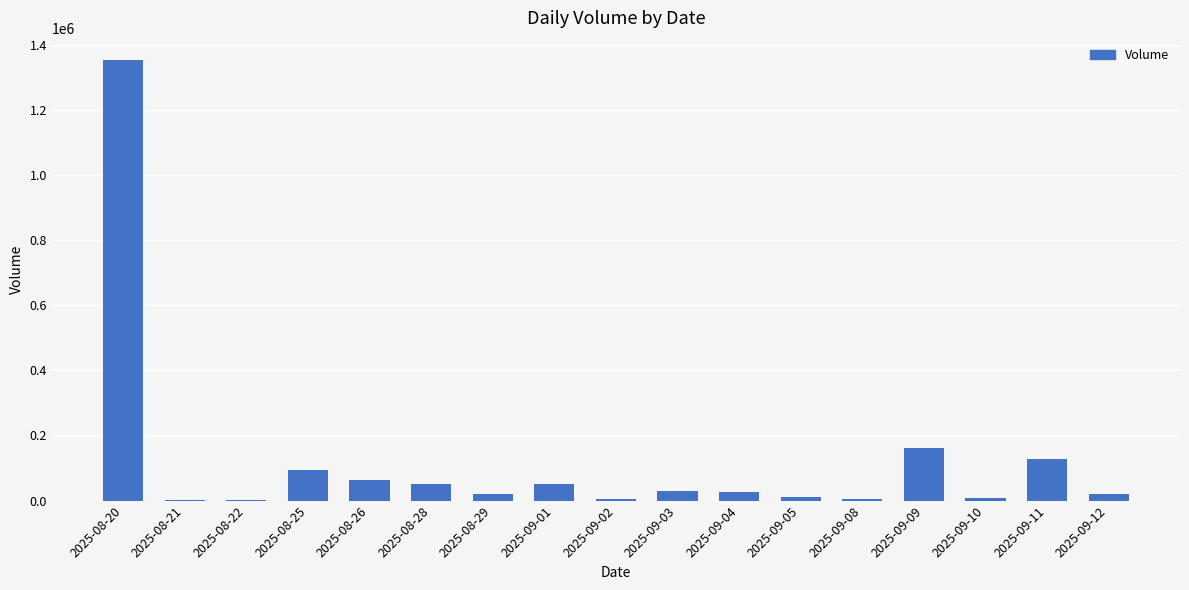

Which label corresponds to the largest value in the chart?

2025-08-20